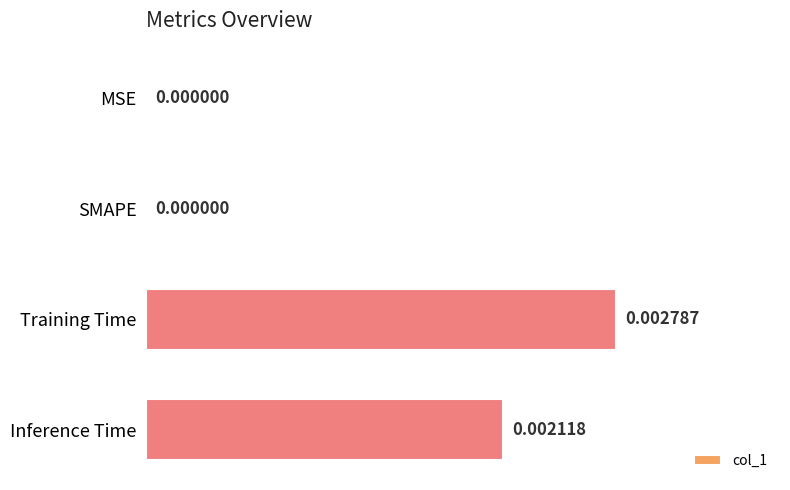

How many data points does each series have?

4